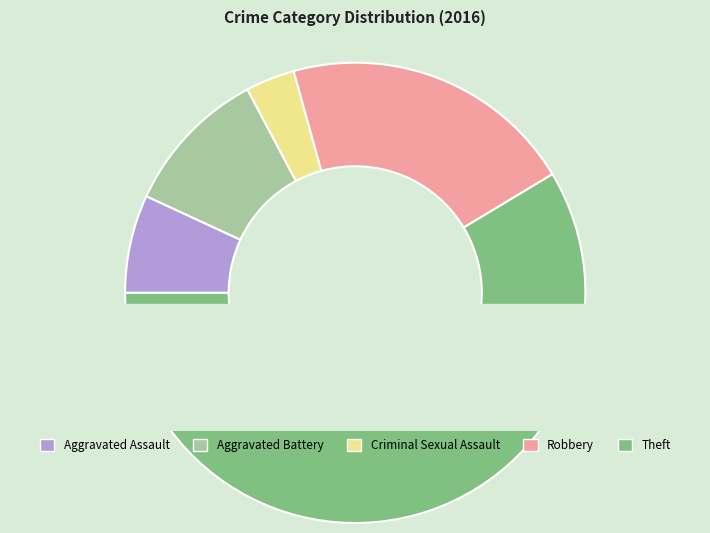

What is the ratio of the value at Aggravated Assault to the value at Aggravated Battery?

0.7